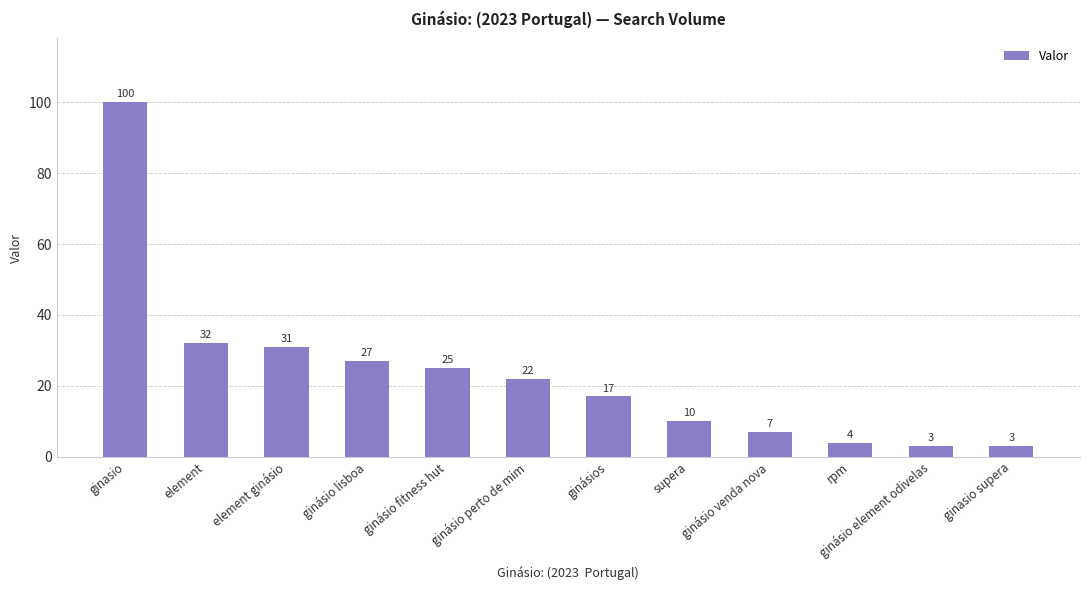

What is the change in value from element to ginásio fitness hut?

-7